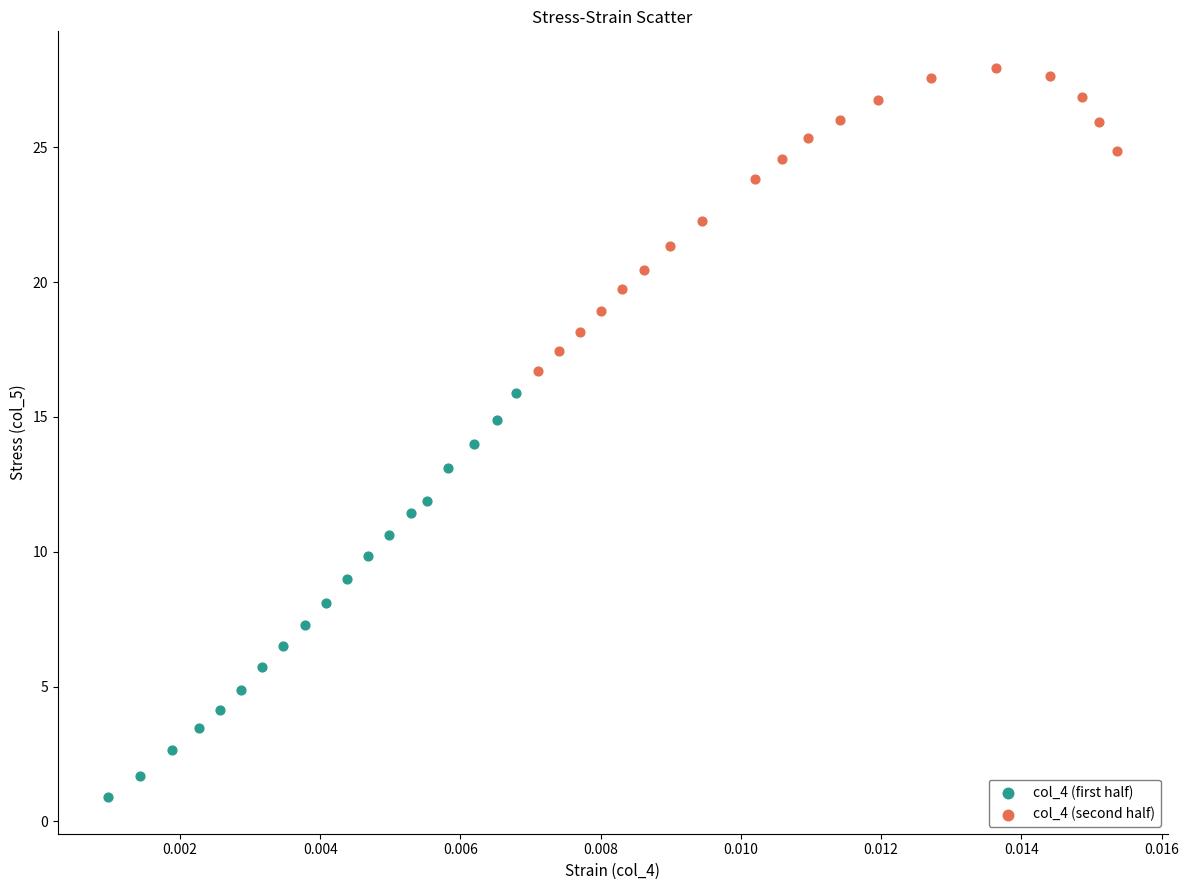

Which series has the largest Y range (max minus min)?

col_4 (first half)